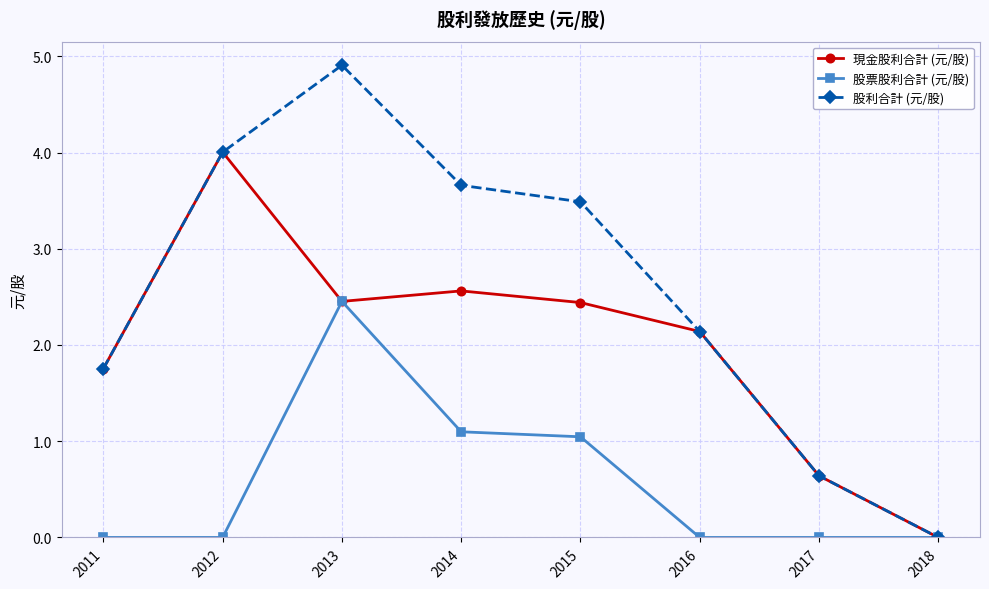

Between 2015 and 2018, which series saw the biggest shift?

股利合計 (元/股)